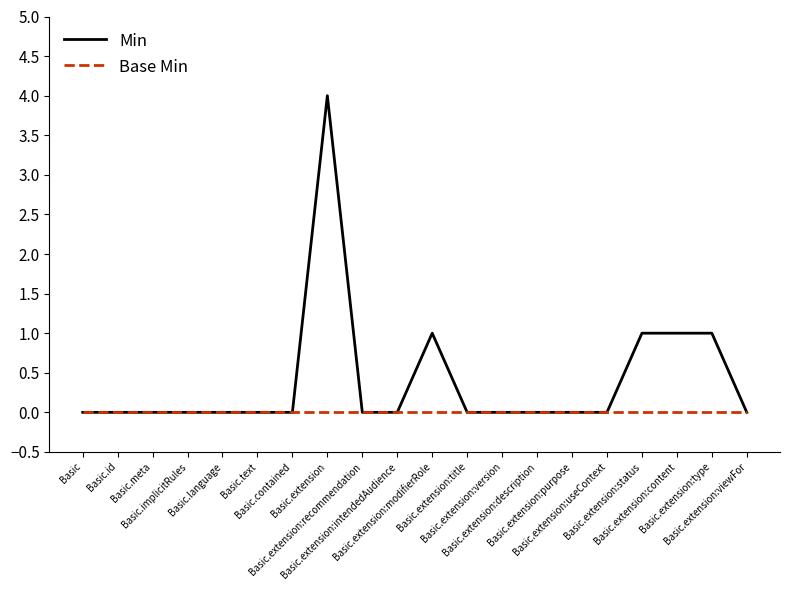

Reading right to left, list all the values displayed in this chart.

Min: 0	1	1	1	0	0	0	0	0	1	0	0	4	0	0	0	0	0	0	0
Base Min: 0	0	0	0	0	0	0	0	0	0	0	0	0	0	0	0	0	0	0	0